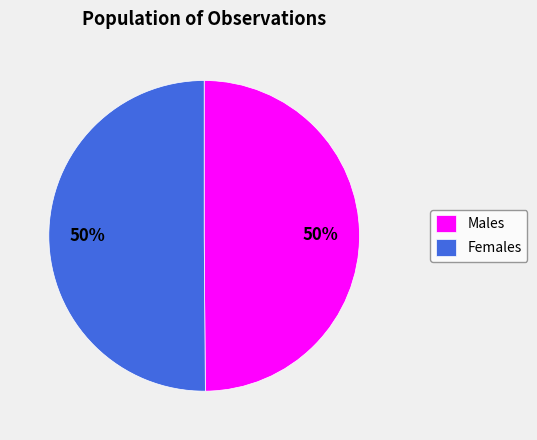

How many segments does this pie chart have?

2